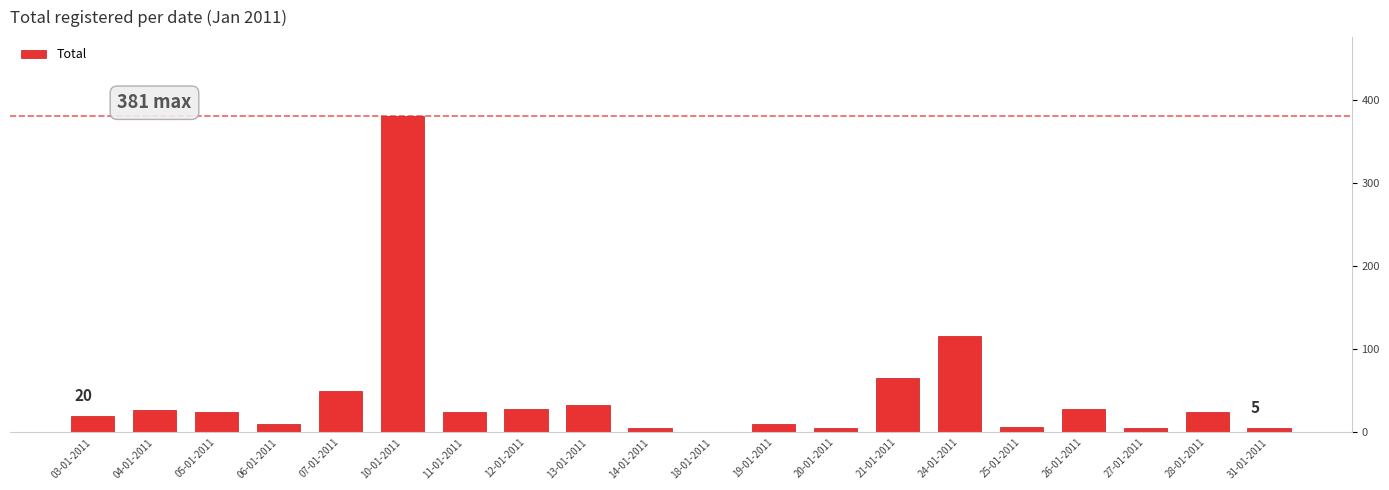

What is the label of the 9th bar from the left?

13-01-2011